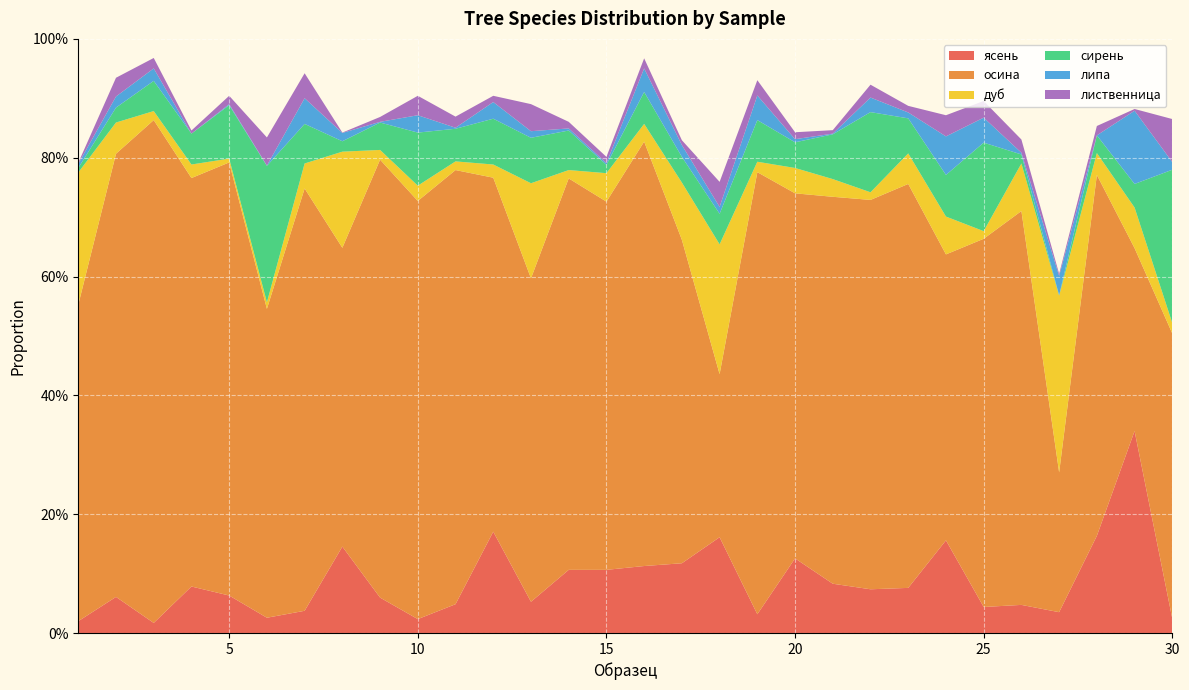

Reading left to right, what are all the values shown in this chart?

ясень: 0.0	0.1	0.0	0.1	0.1	0.0	0.0	0.1	0.1	0.0	0.0	0.2	0.1	0.1	0.1	0.1	0.1	0.2	0.0	0.1	0.1	0.1	0.1	0.2	0.0	0.0	0.0	0.2	0.3	0.0
осина: 0.5	0.7	0.8	0.7	0.7	0.5	0.7	0.5	0.7	0.7	0.7	0.6	0.5	0.7	0.6	0.7	0.5	0.3	0.7	0.6	0.7	0.7	0.7	0.5	0.6	0.7	0.2	0.6	0.3	0.5
дуб: 0.2	0.1	0.0	0.0	0.0	0.0	0.0	0.2	0.0	0.0	0.0	0.0	0.2	0.0	0.0	0.0	0.1	0.2	0.0	0.0	0.0	0.0	0.1	0.1	0.0	0.1	0.3	0.0	0.1	0.0
сирень: 0.0	0.0	0.1	0.1	0.1	0.2	0.1	0.0	0.0	0.1	0.1	0.1	0.1	0.1	0.0	0.1	0.0	0.1	0.1	0.0	0.1	0.1	0.1	0.1	0.1	0.0	0.0	0.0	0.0	0.3
липа: 0.0	0.0	0.0	0.0	0.0	0.0	0.0	0.0	0.0	0.0	0.0	0.0	0.0	0.0	0.0	0.0	0.0	0.0	0.0	0.0	0.0	0.0	0.0	0.1	0.0	0.0	0.0	0.0	0.1	0.0
лиственница: 0.0	0.0	0.0	0.0	0.0	0.0	0.0	0.0	0.0	0.0	0.0	0.0	0.0	0.0	0.0	0.0	0.0	0.0	0.0	0.0	0.0	0.0	0.0	0.0	0.0	0.0	0.0	0.0	0.0	0.1